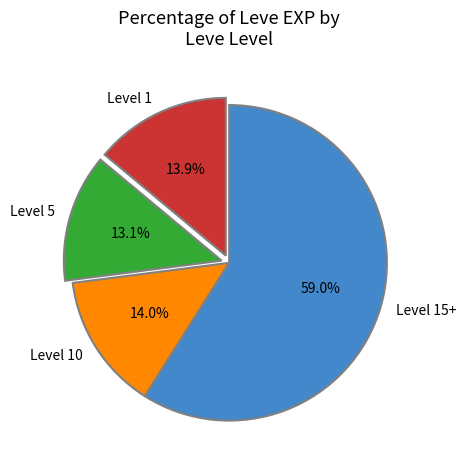

What is the total percentage of Level 15+ and Level 10?

73.0%